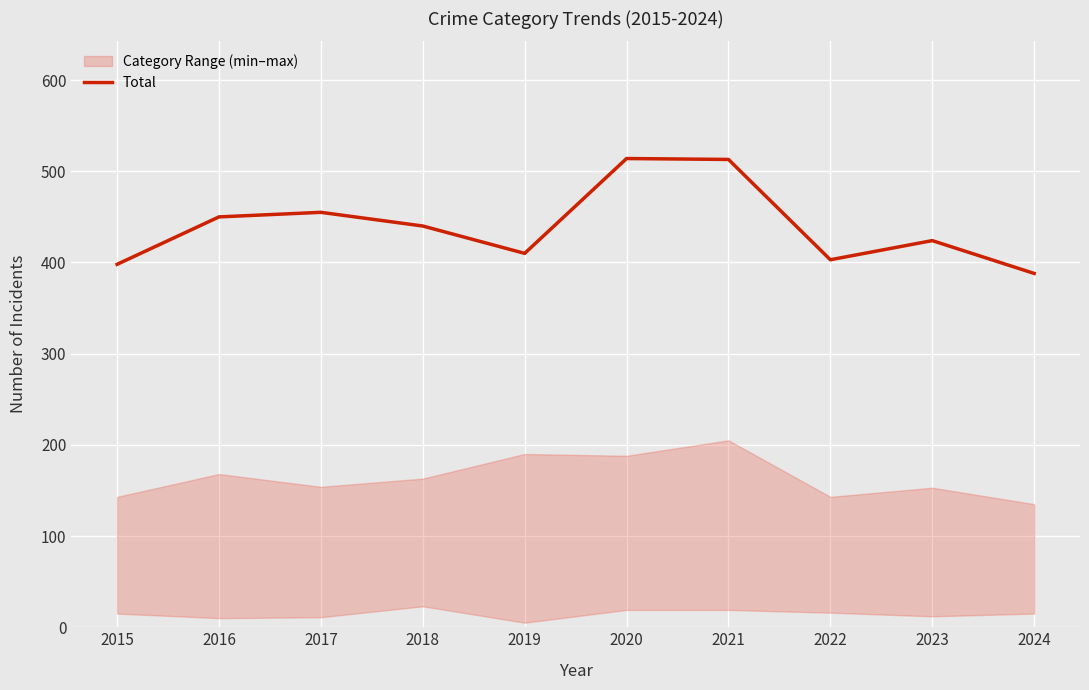

At which label is the value closest to 451?

2016